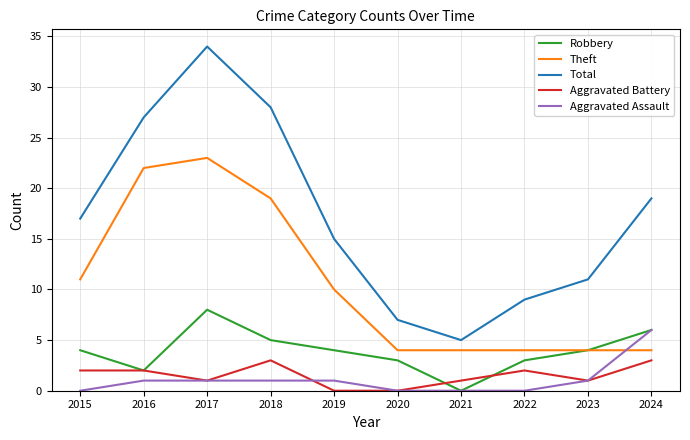

Which series has the widest spread of values?

Total